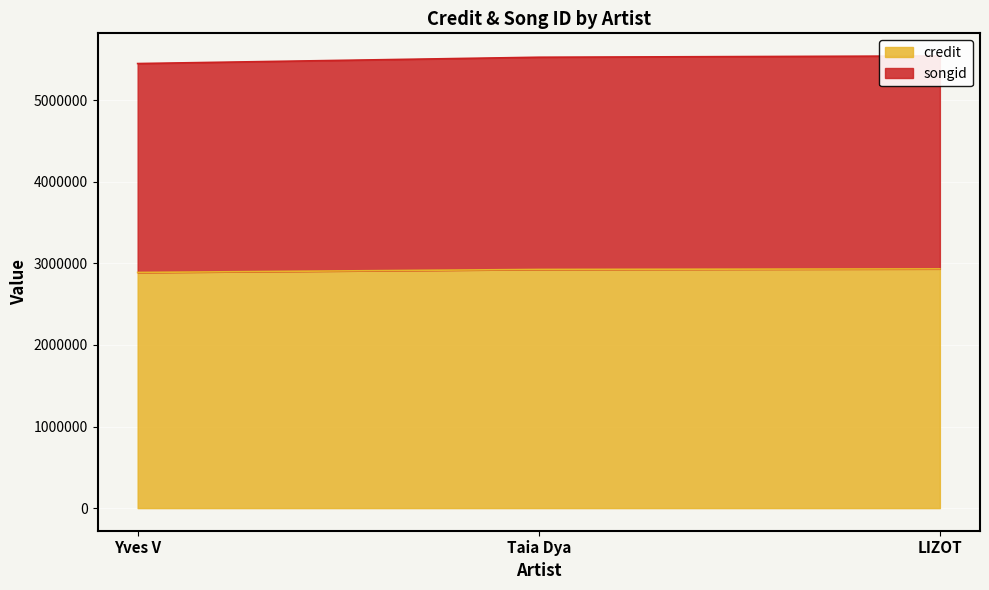

The songid series shows 8715493 at Yves V. True or false?

False